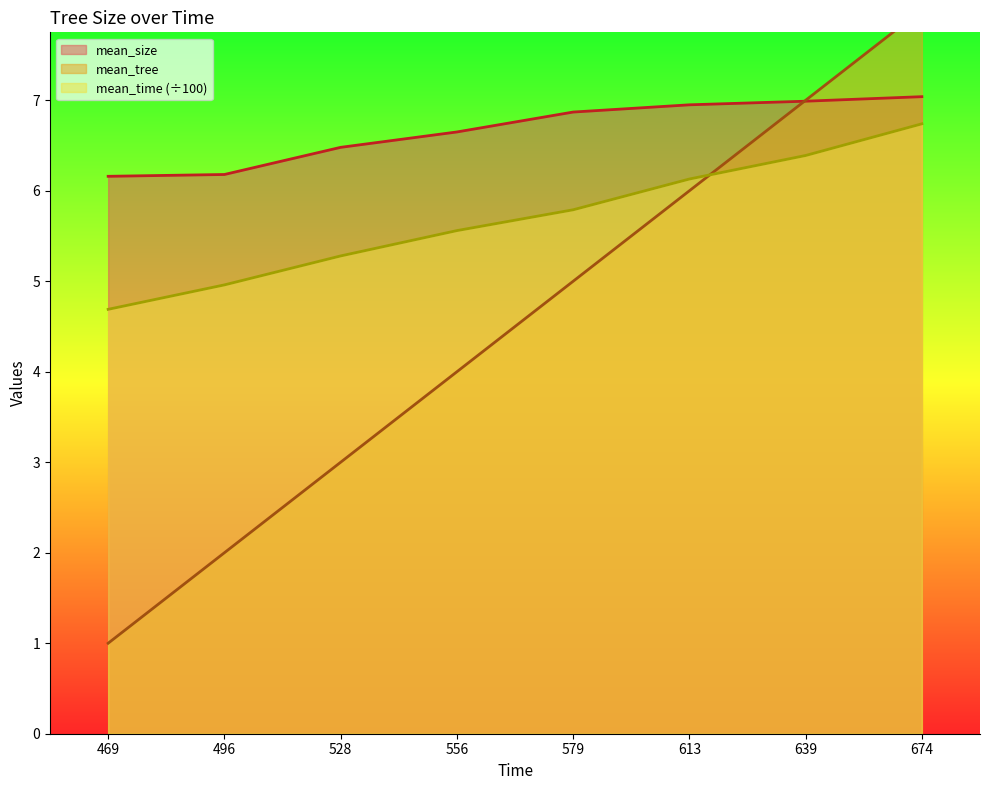

What is the total value across all series at 556?

16.2